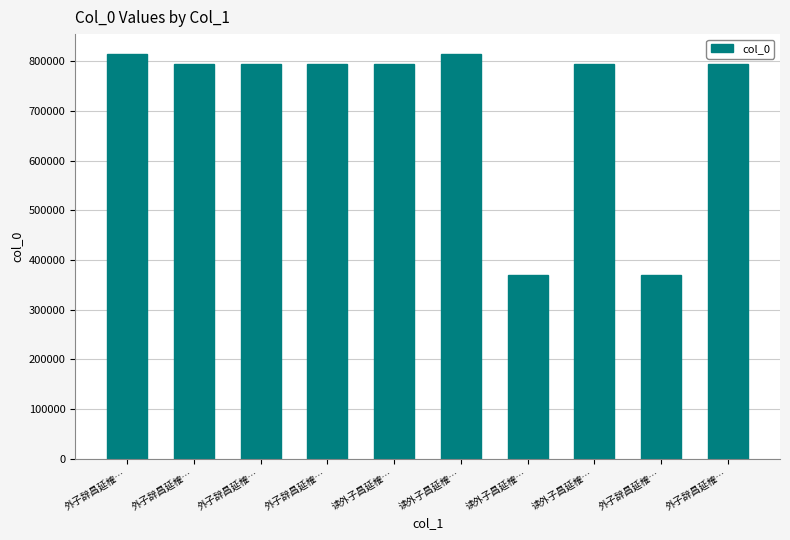

How many bars are there in total?

10